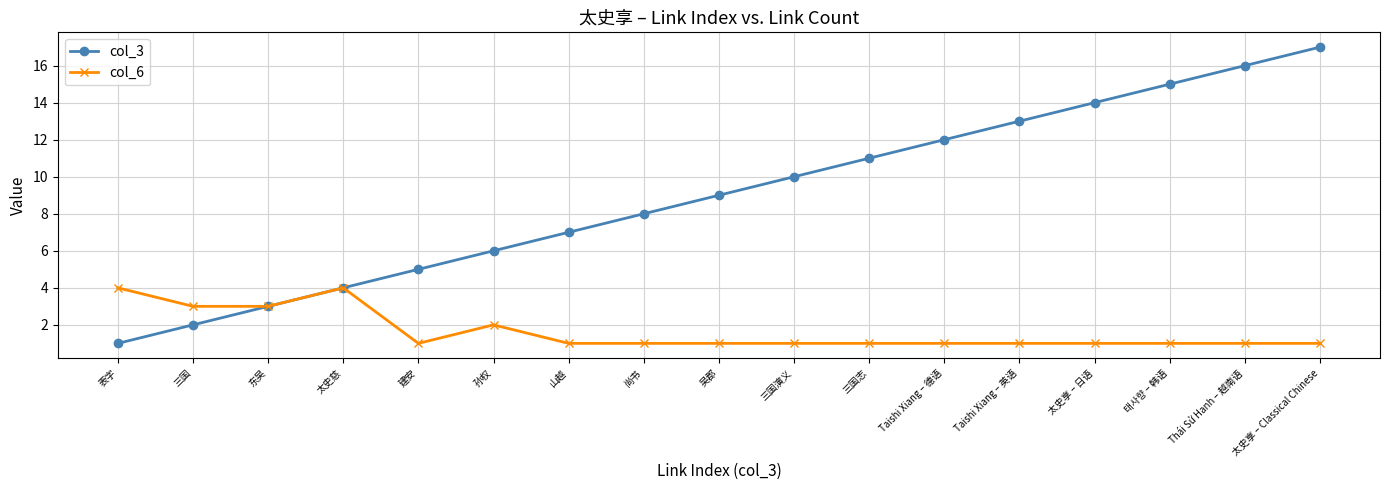

Count the col_6 values in the range 1 to 2.

13